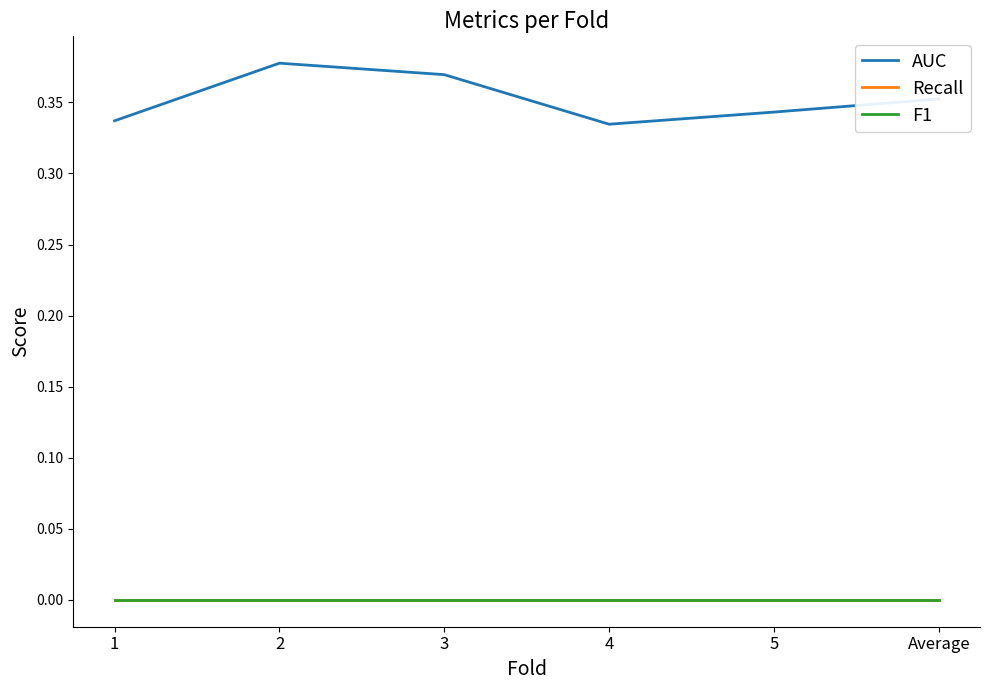

What is the label of the 3rd point from the right?

4